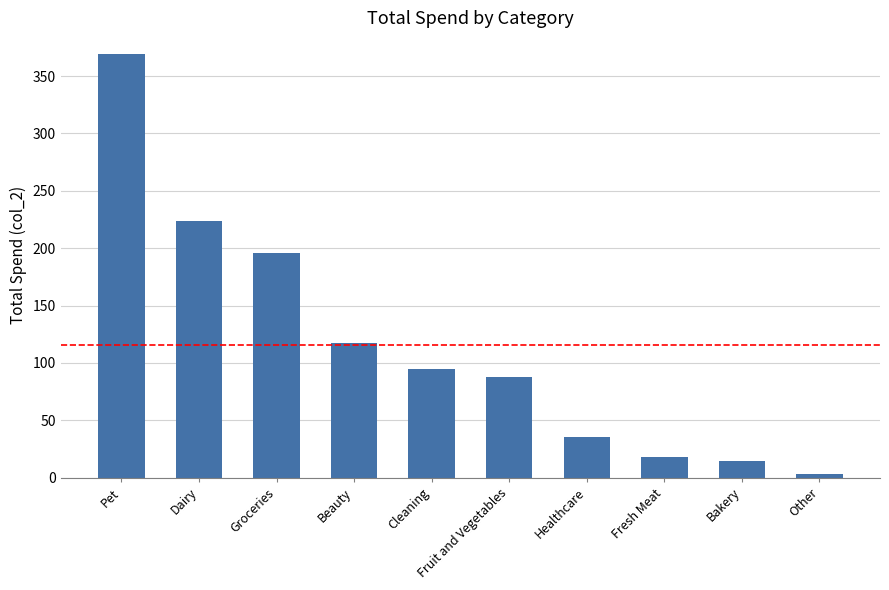

Is it true that the value at Cleaning is 95.1?

True